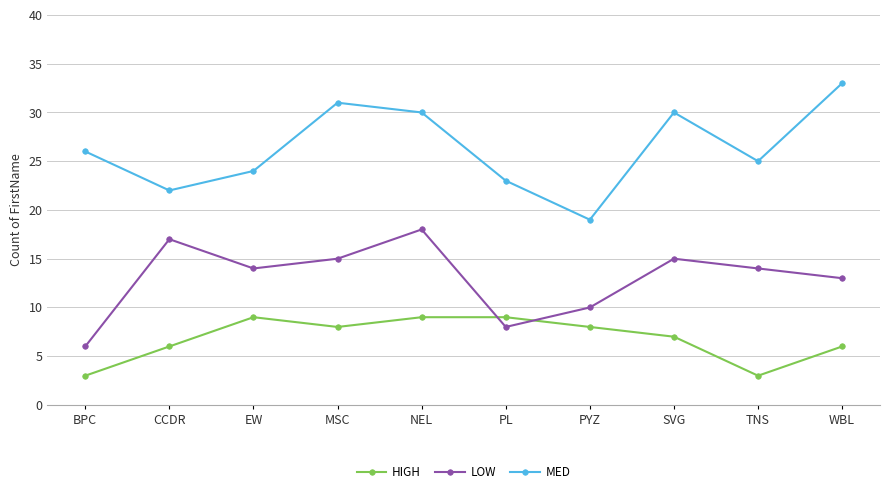

At which category does LOW reach its first local valley?

EW